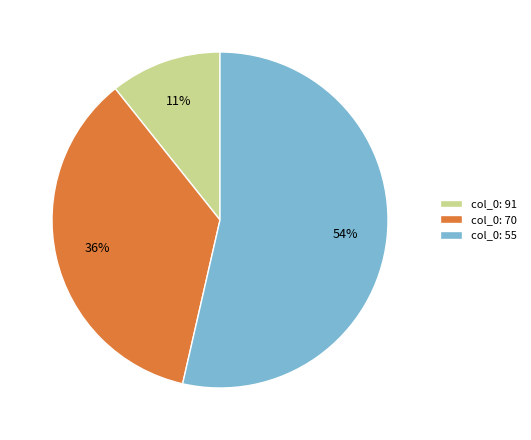

Is it true that col_0: 55 is 61% of the pie?

False